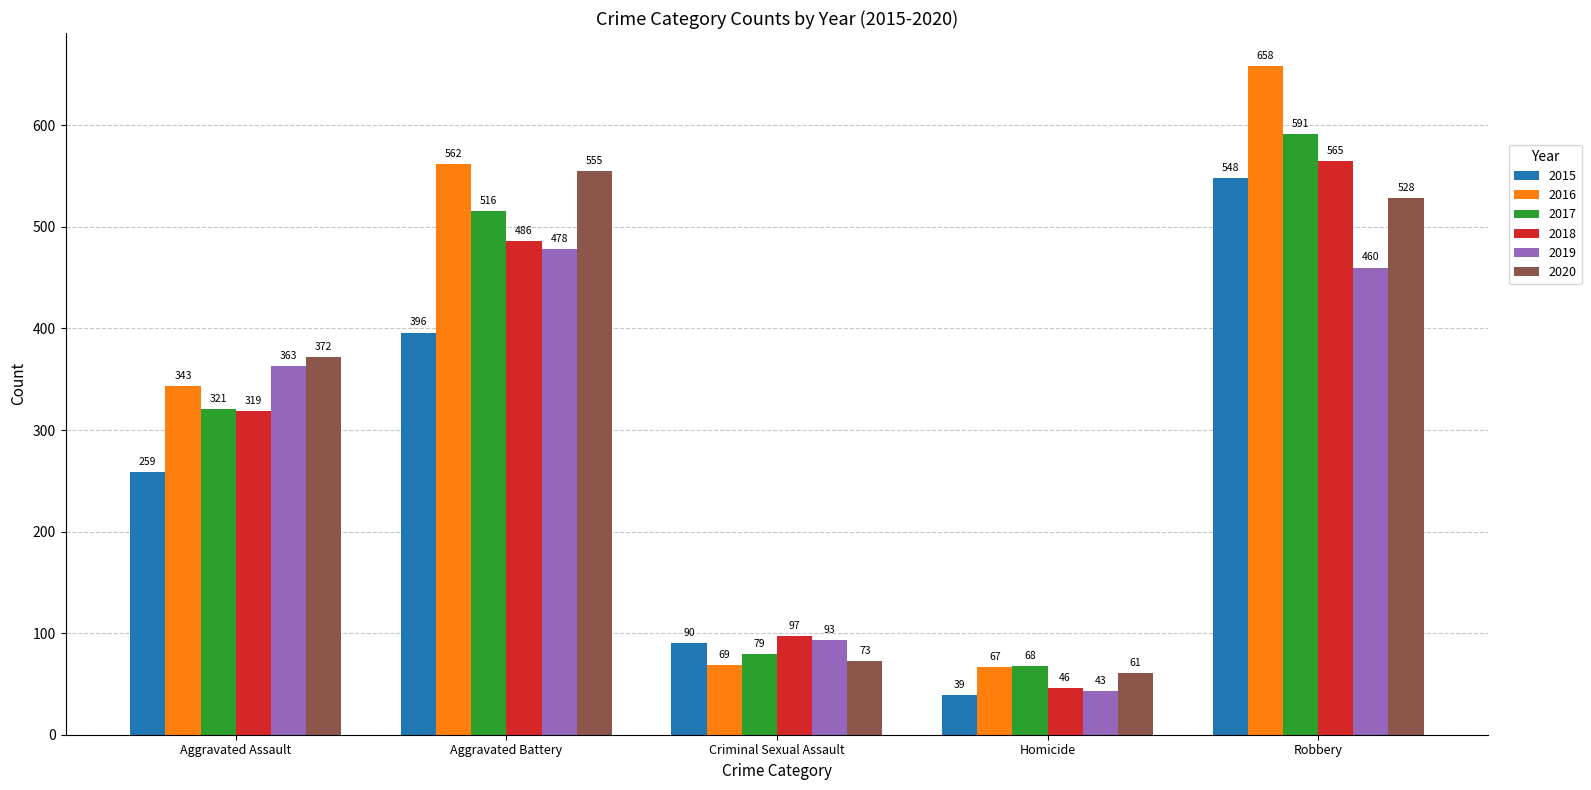

How many values in the 2017 series are below 321?

2